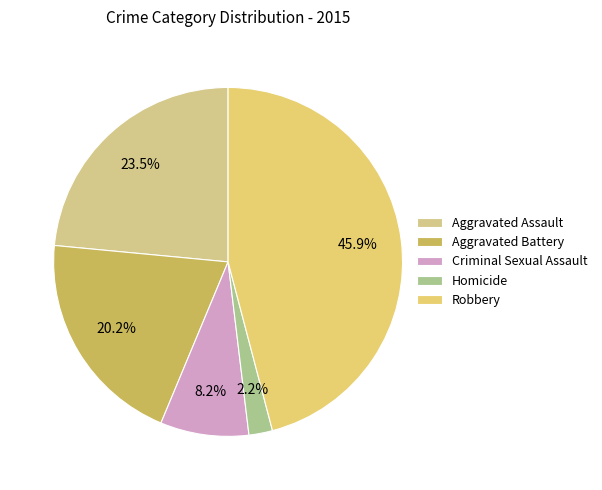

What percentage is the Criminal Sexual Assault slice, to the nearest percent?

8%